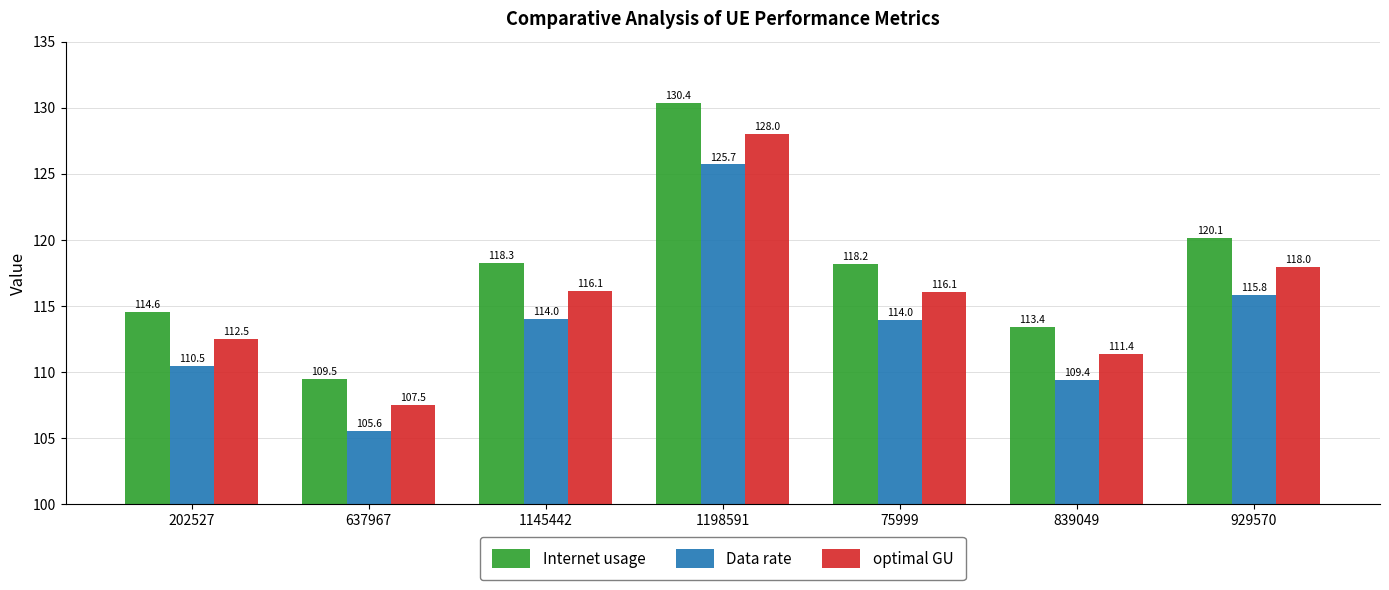

List the series in order of their overall mean, highest first.

Internet usage, optimal GU, Data rate